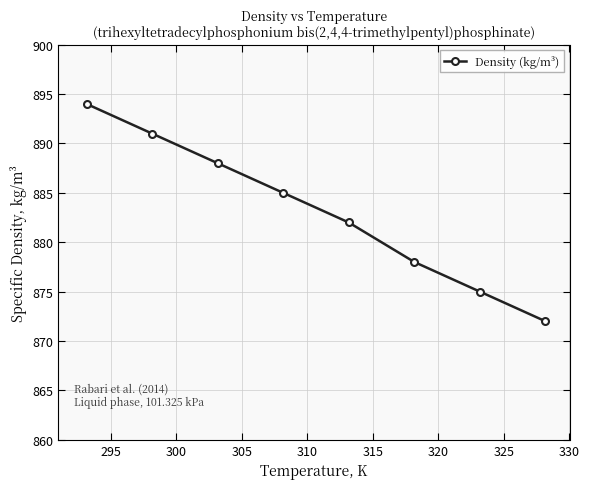

Count the number of data series in this chart.

1